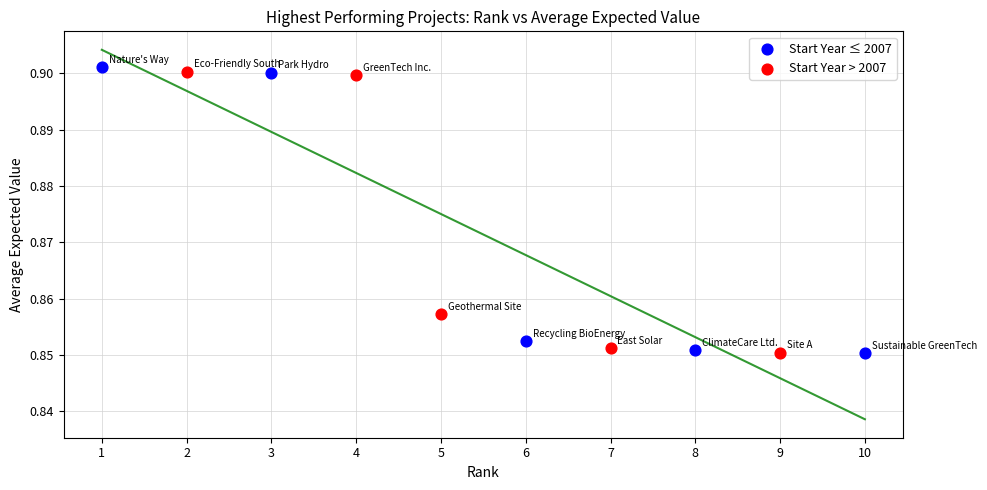

Which series contains the highest Y value?

Start Year ≤ 2007